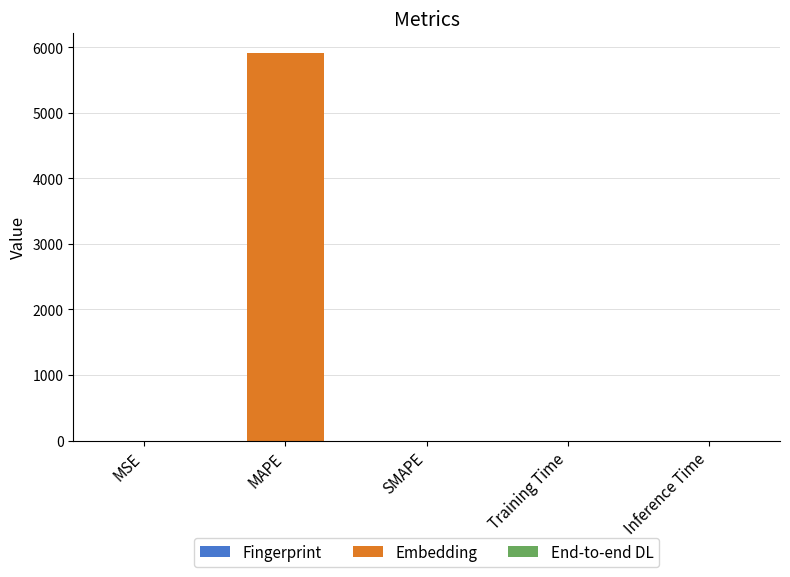

True or false: the data shows 0.6 at MSE.

True